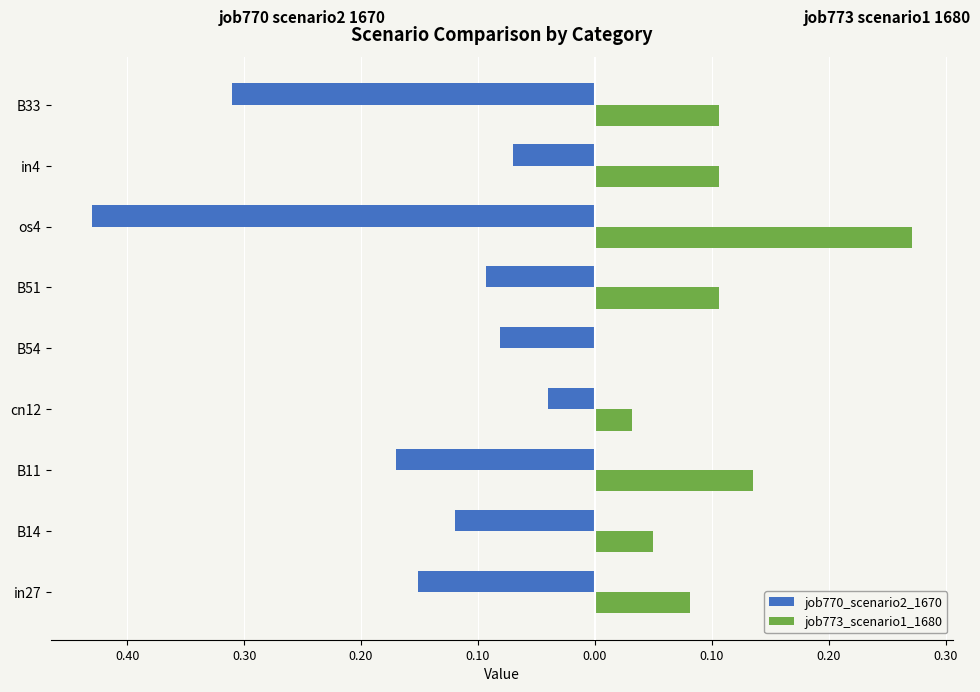

What are all the series names shown in the legend?

job770_scenario2_1670, job773_scenario1_1680